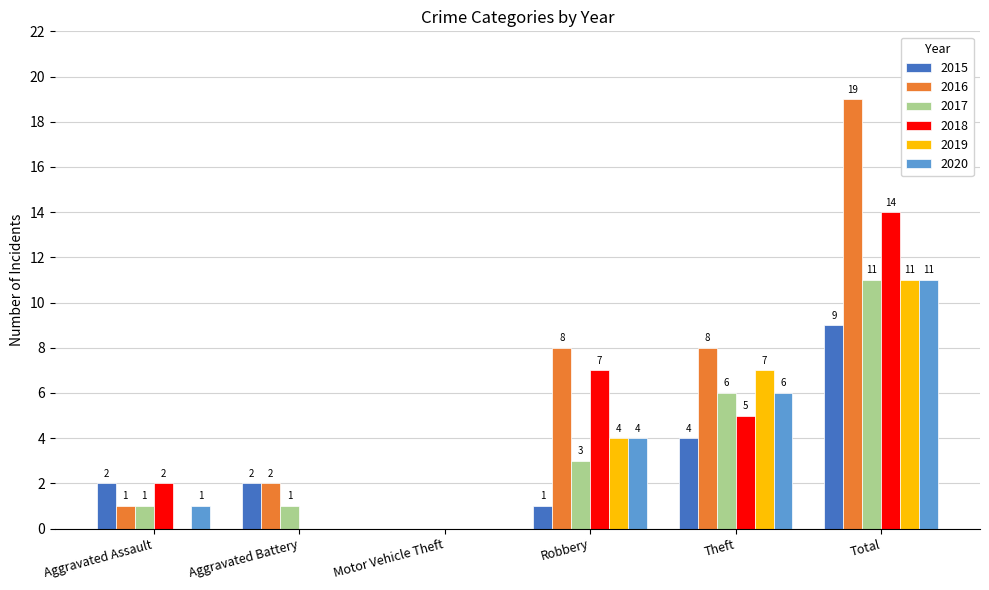

Which series changed the most between Aggravated Assault and Total?

2016